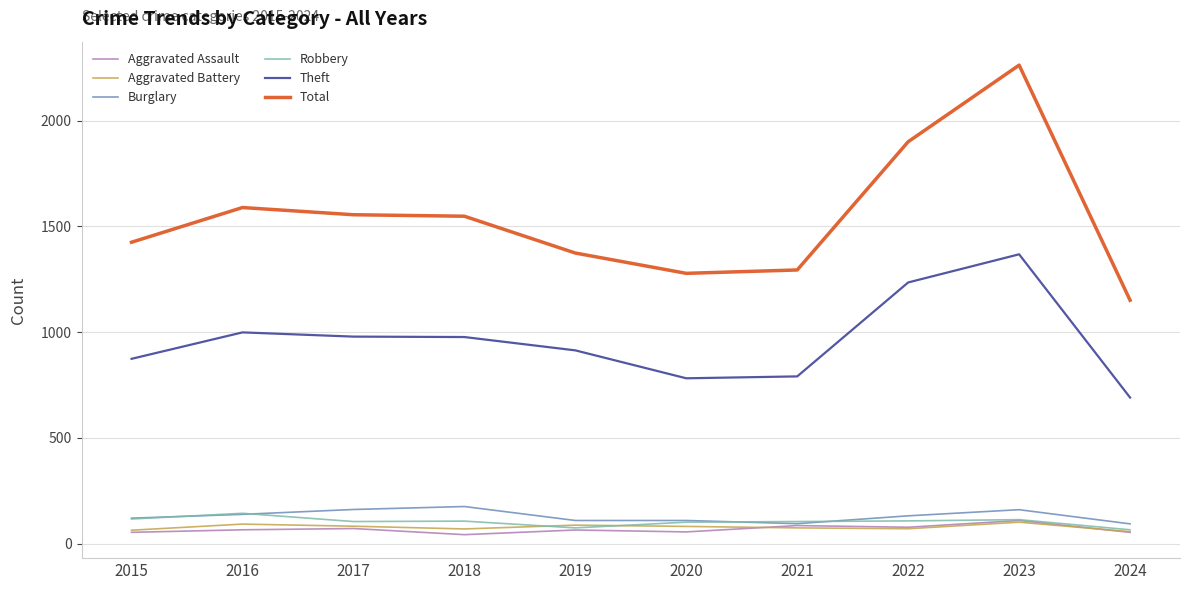

What is the lowest value of the Aggravated Battery series?

57